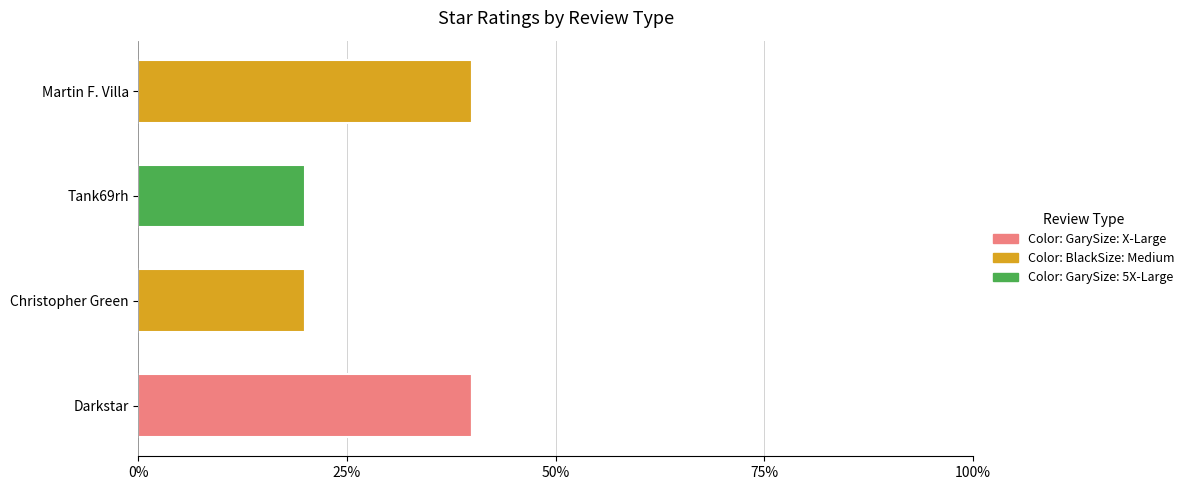

True or false: Color: GarySize: X-Large has a value of -26 at Tank69rh.

False